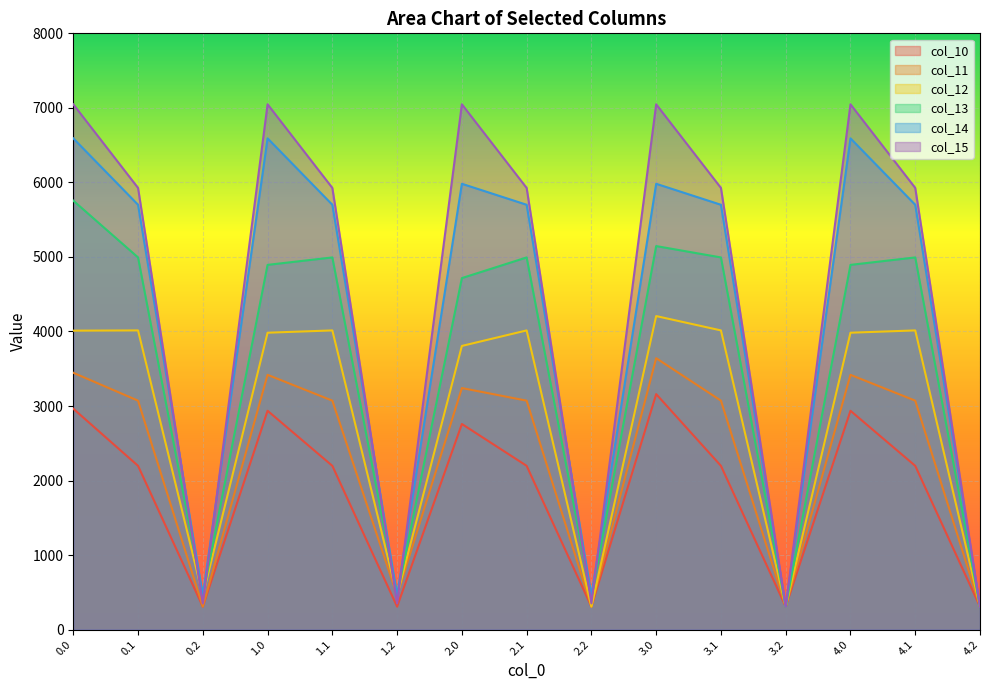

Rank the series by their maximum value, from highest to lowest.

col_15, col_14, col_13, col_12, col_11, col_10